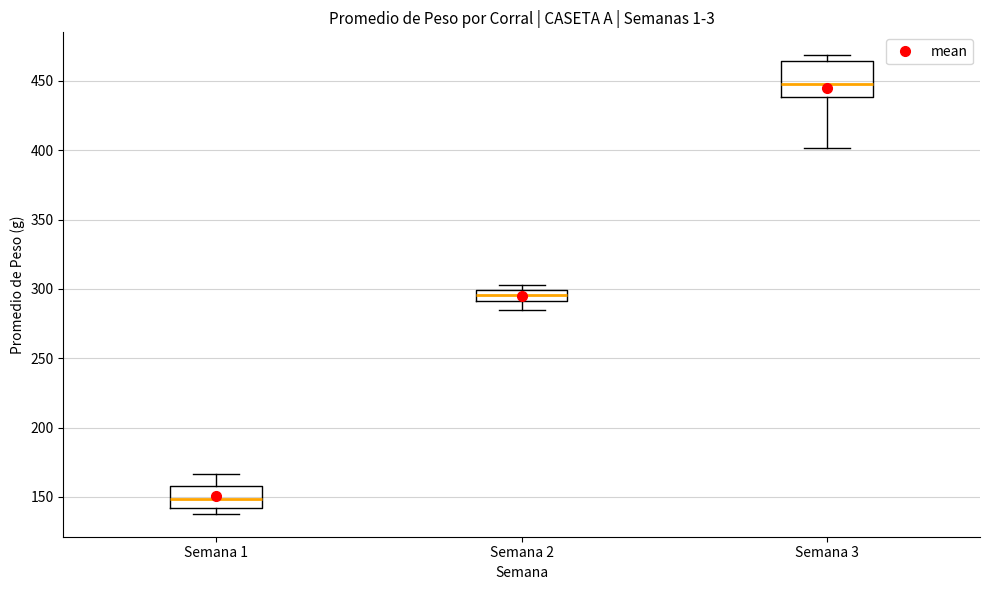

Which box is the tallest, from its lower edge to its upper edge?

Semana 3